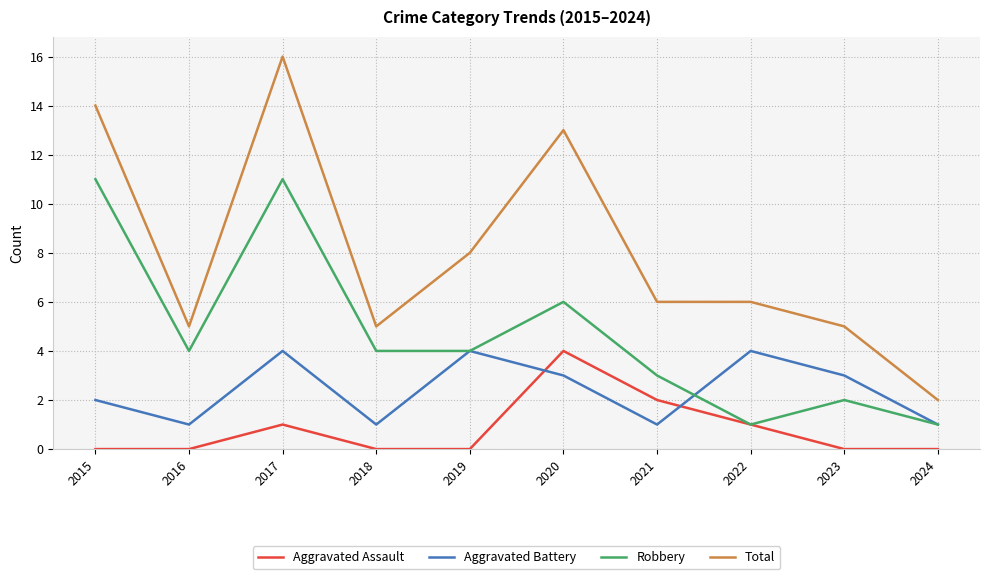

What is the maximum value for Total?

16